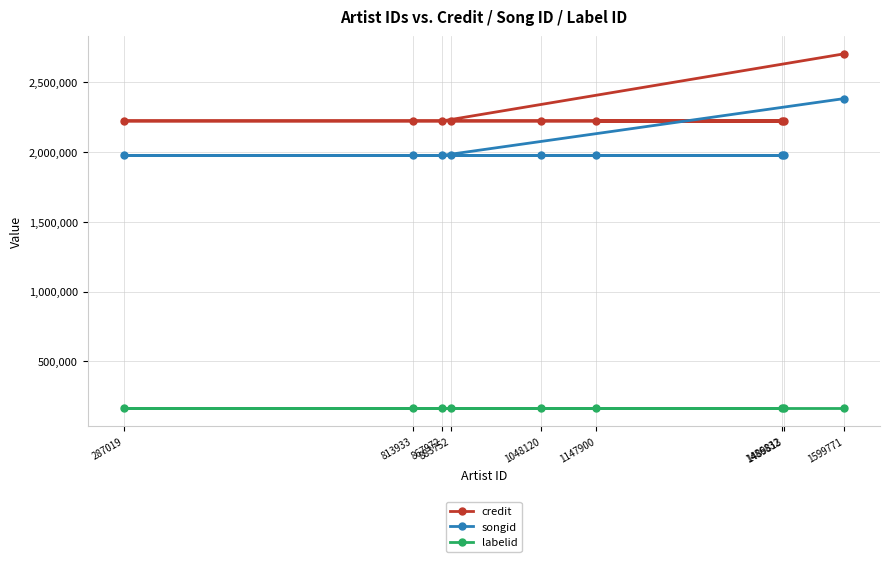

Which category has the highest value in the labelid series?

1599771